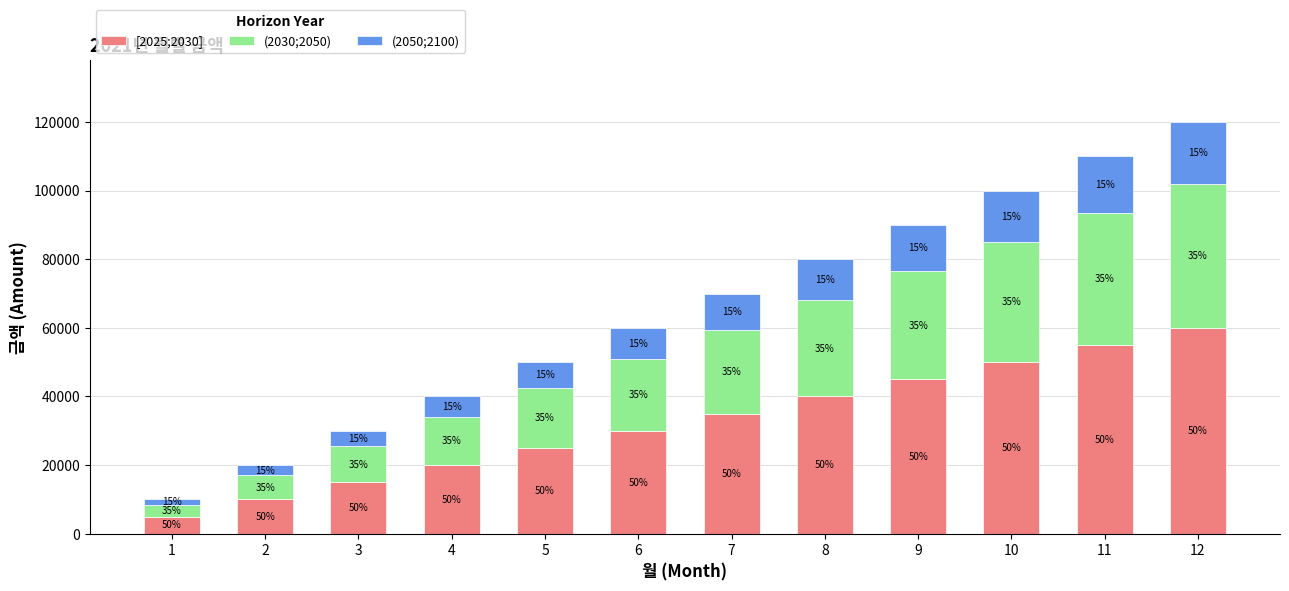

How many bars are there in total?

12